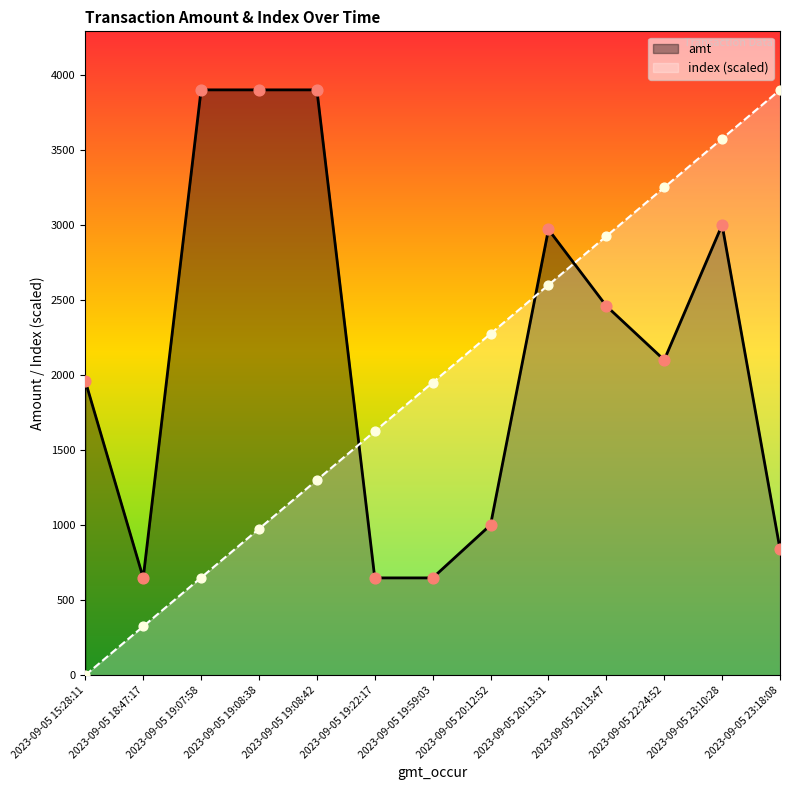

Is the value of amt at 2023-09-05 20:13:47 greater than the value of index at 2023-09-05 19:59:03?

Yes